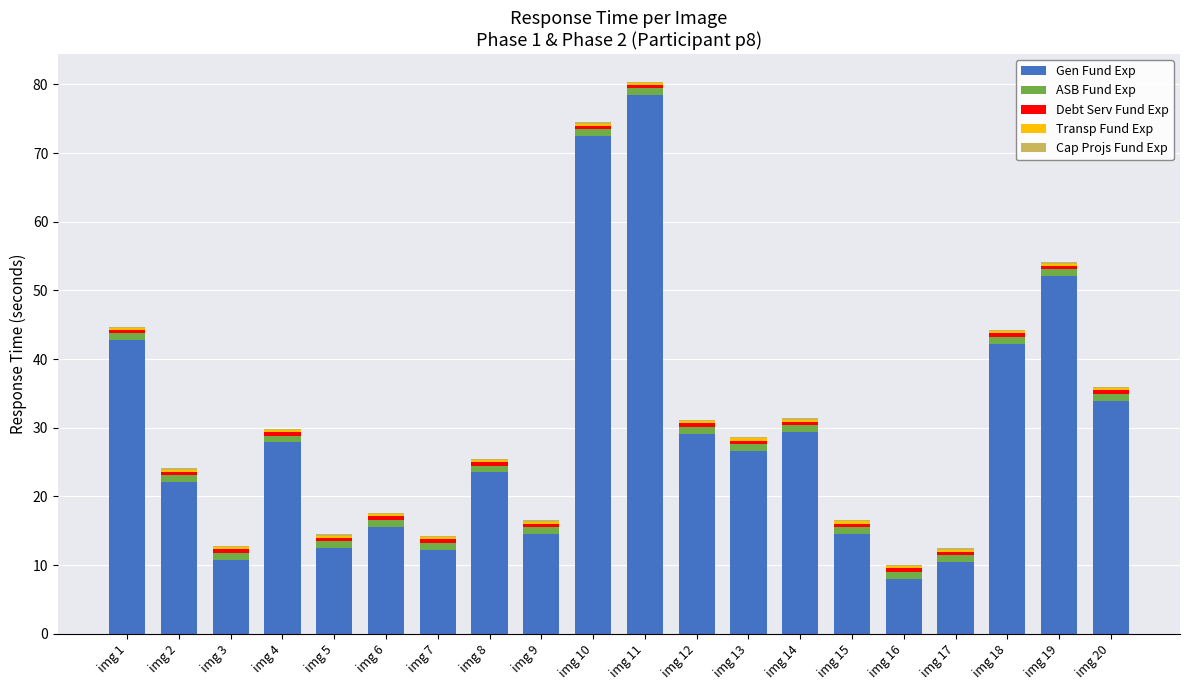

Is it true that Gen Fund Exp equals 8.5 at img 7?

False